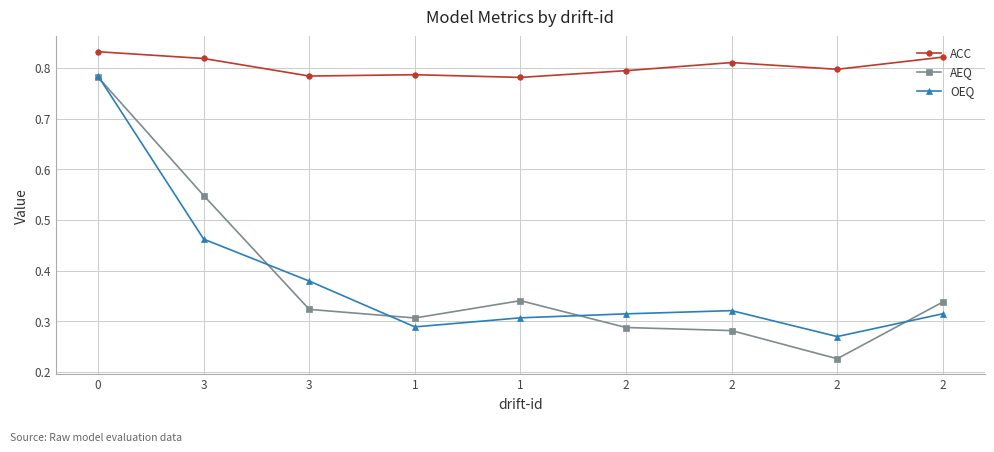

Which series changed the most between 3 and 2?

AEQ